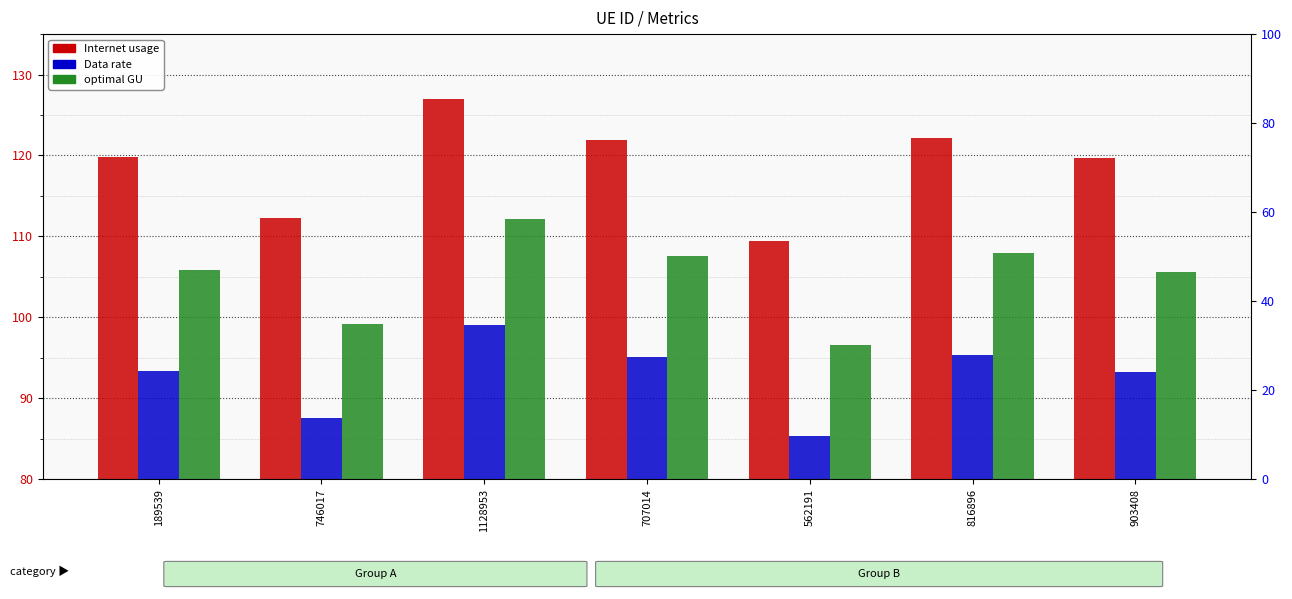

The value of Internet usage at 1128953 is 127.0. True or false?

True